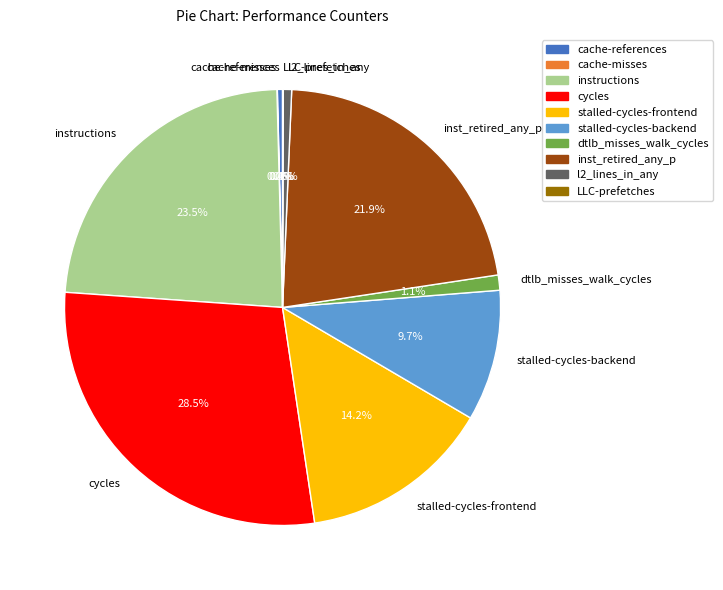

What is the ratio of the value at inst_retired_any_p to the value at instructions?

0.9